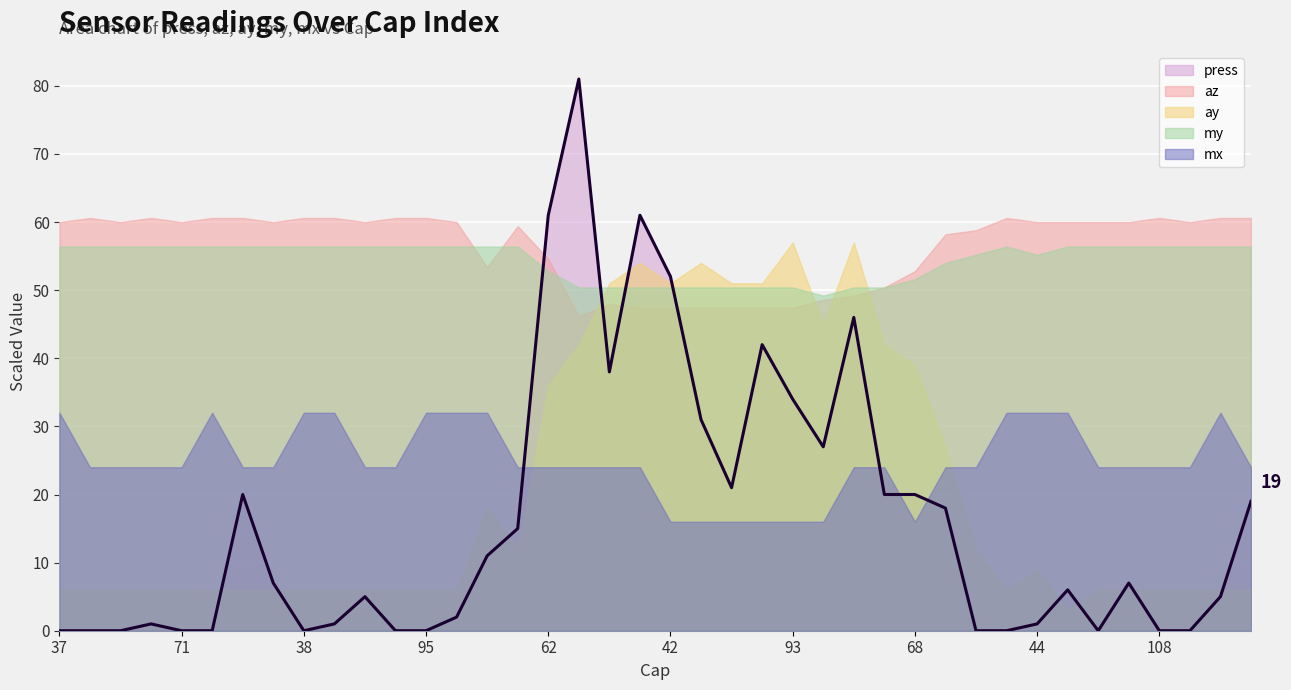

Where is the first local maximum for my?

69